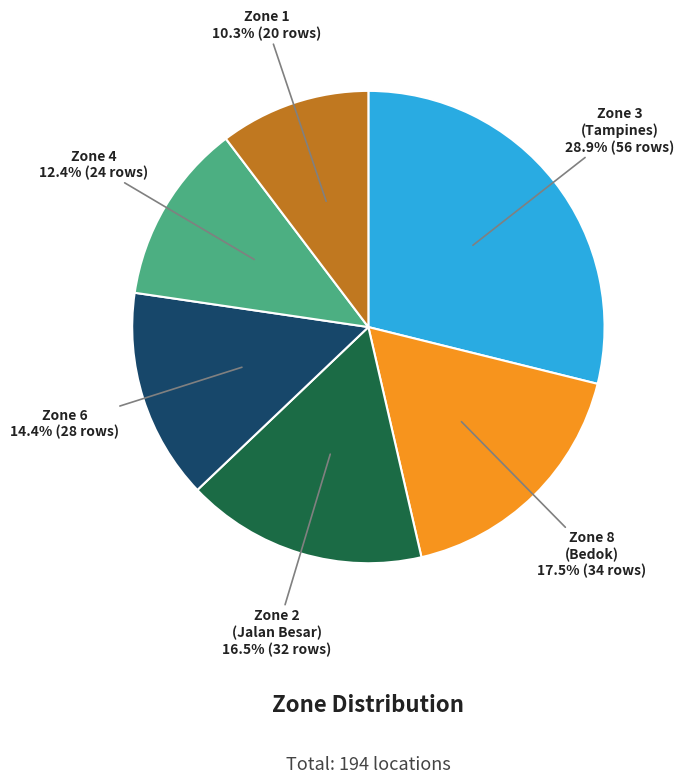

Is there a majority slice in this chart?

No